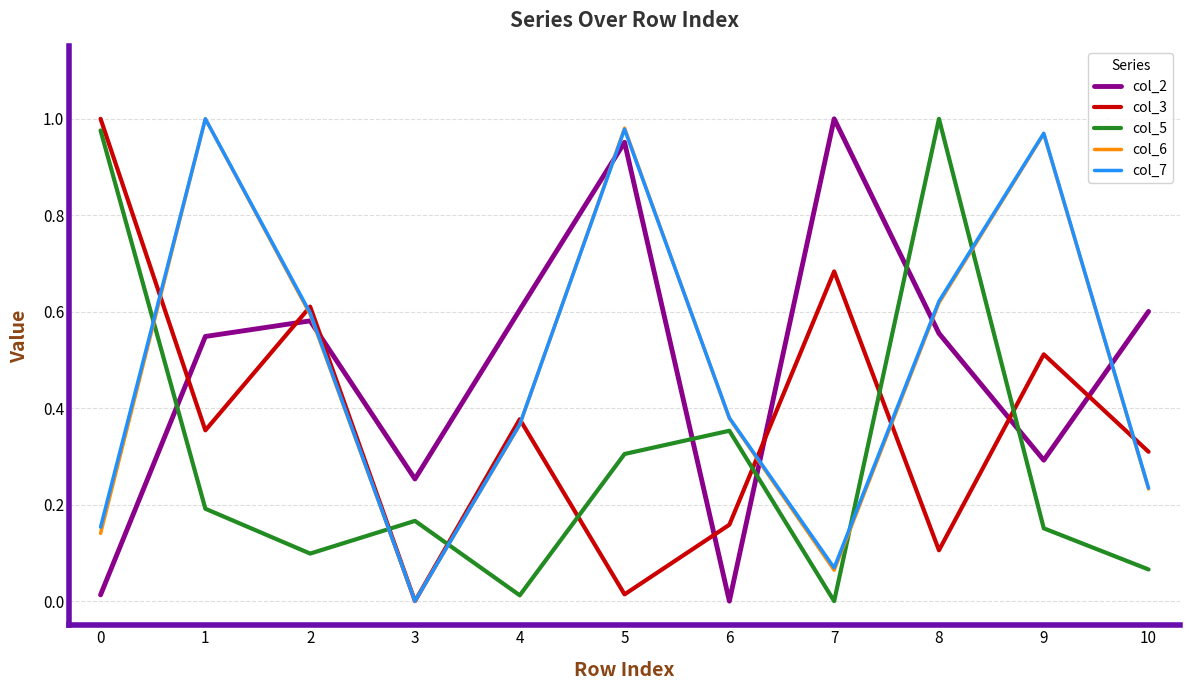

What is the total value across all series at 1?

3.1